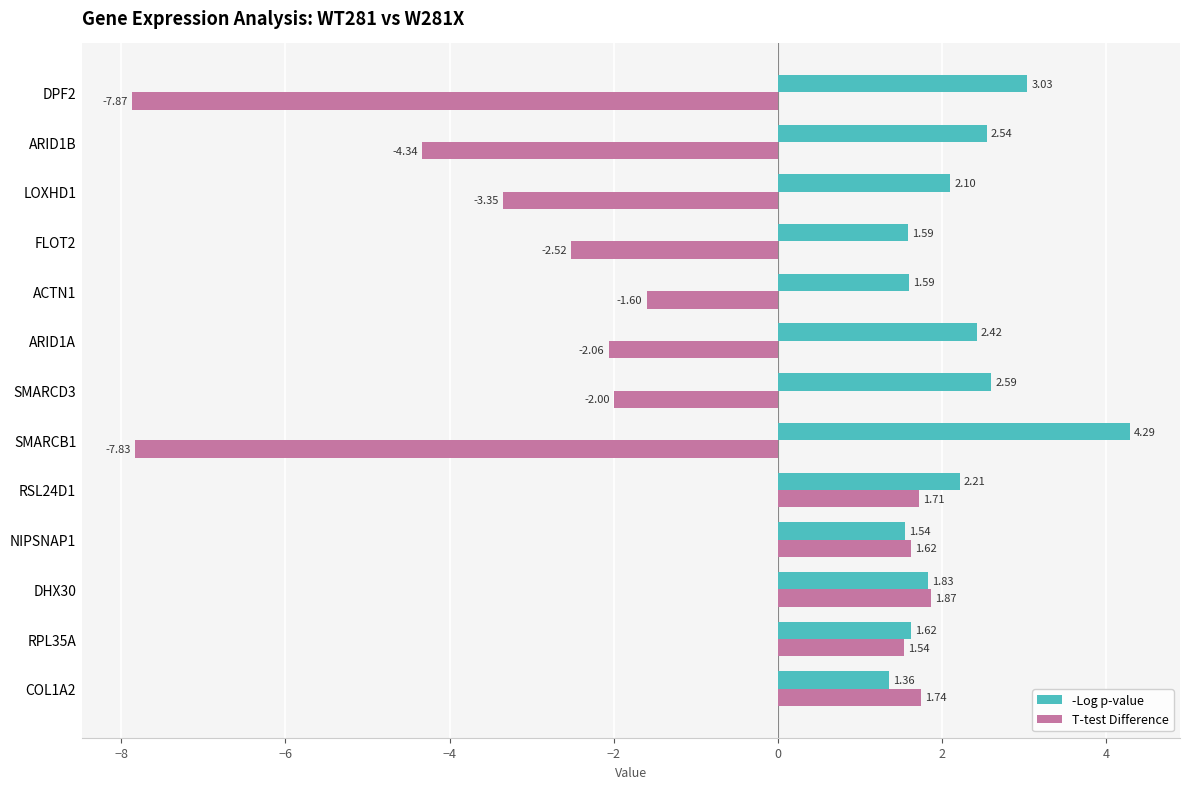

At which category is the sum across all series the highest?

RSL24D1